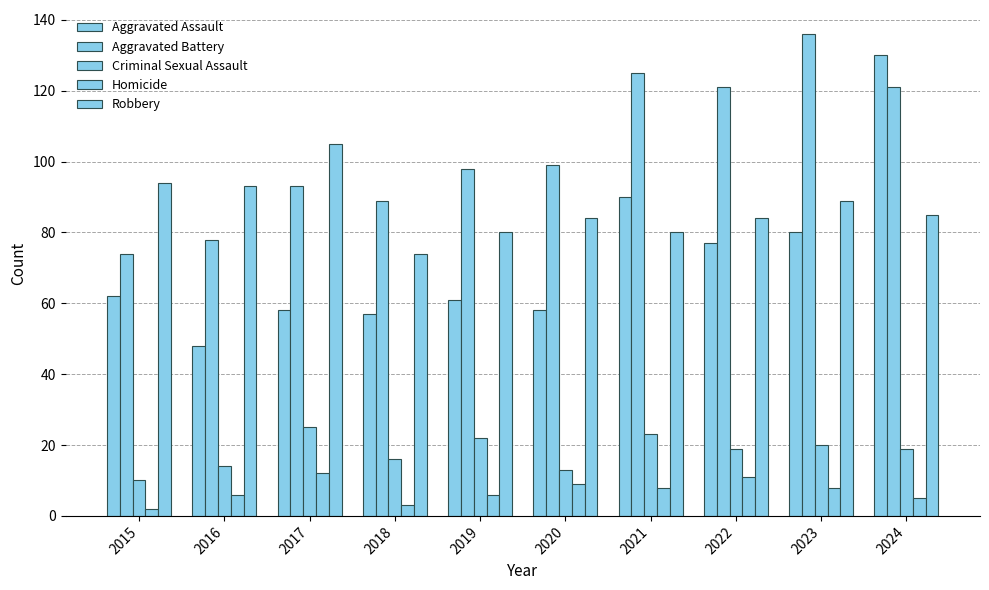

What is the total value across all series at 2015?

242